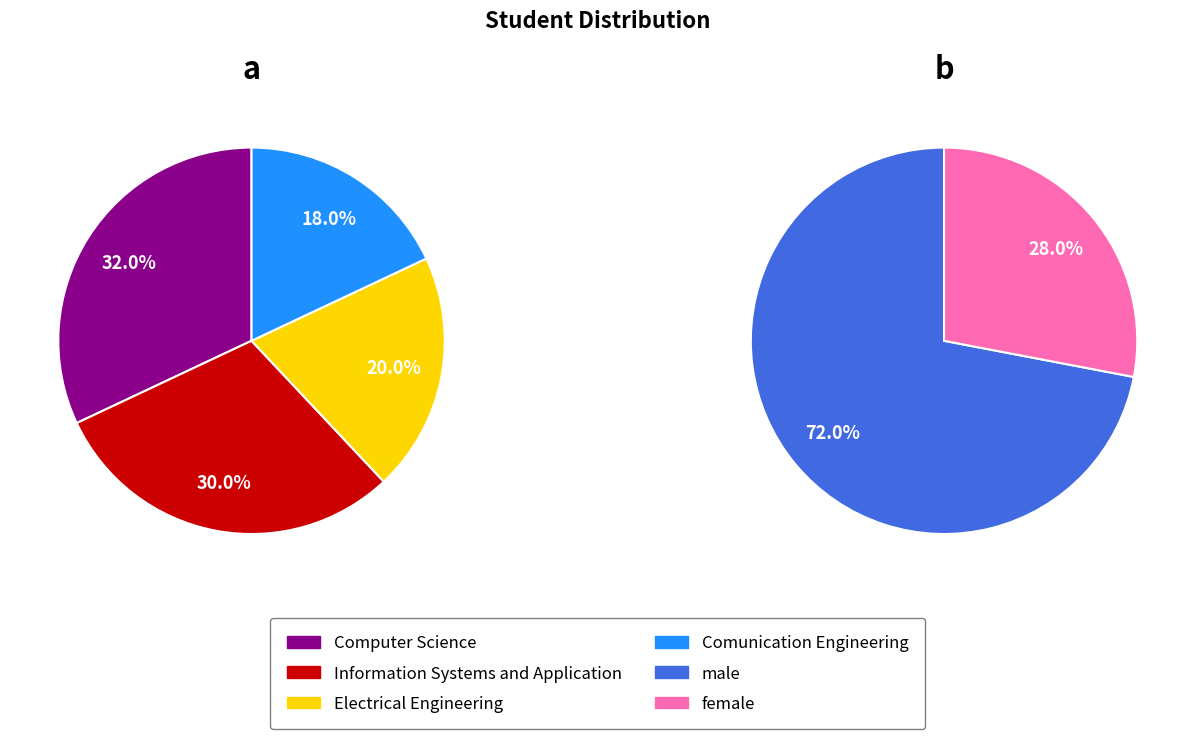

To the nearest percent, what percentage of the pie is Computer Science?

32%